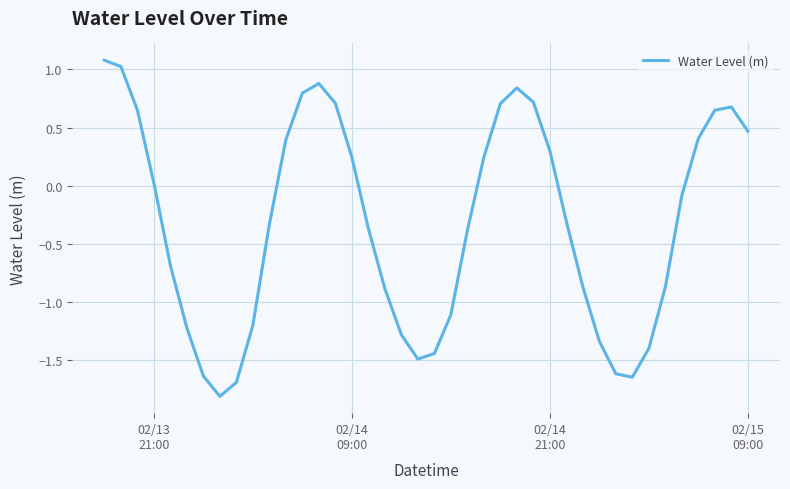

What is the maximum value shown in the chart?

1.1